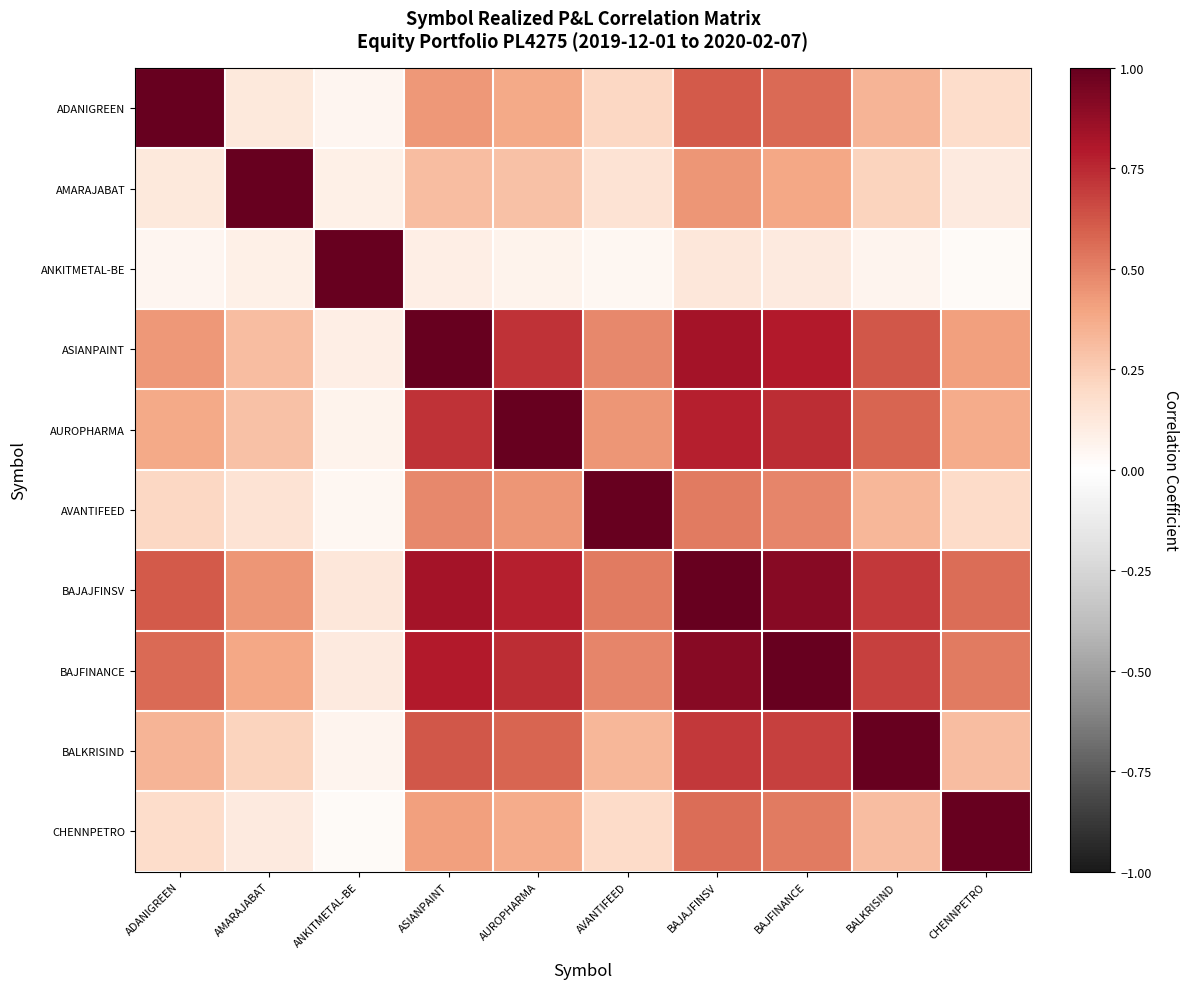

Reading left to right, extract all data points from this chart.

ADANIGREEN: ADANIGREEN=1.0	AMARAJABAT=0.1	ANKITMETAL-BE=0.1	ASIANPAINT=0.4	AUROPHARMA=0.4	AVANTIFEED=0.2	BAJAJFINSV=0.6	BAJFINANCE=0.6	BALKRISIND=0.3	CHENNPETRO=0.2
AMARAJABAT: ADANIGREEN=0.1	AMARAJABAT=1.0	ANKITMETAL-BE=0.1	ASIANPAINT=0.3	AUROPHARMA=0.3	AVANTIFEED=0.1	BAJAJFINSV=0.4	BAJFINANCE=0.4	BALKRISIND=0.2	CHENNPETRO=0.1
ANKITMETAL-BE: ADANIGREEN=0.1	AMARAJABAT=0.1	ANKITMETAL-BE=1.0	ASIANPAINT=0.1	AUROPHARMA=0.1	AVANTIFEED=0.0	BAJAJFINSV=0.1	BAJFINANCE=0.1	BALKRISIND=0.1	CHENNPETRO=0.0
ASIANPAINT: ADANIGREEN=0.4	AMARAJABAT=0.3	ANKITMETAL-BE=0.1	ASIANPAINT=1.0	AUROPHARMA=0.7	AVANTIFEED=0.5	BAJAJFINSV=0.8	BAJFINANCE=0.8	BALKRISIND=0.6	CHENNPETRO=0.4
AUROPHARMA: ADANIGREEN=0.4	AMARAJABAT=0.3	ANKITMETAL-BE=0.1	ASIANPAINT=0.7	AUROPHARMA=1.0	AVANTIFEED=0.4	BAJAJFINSV=0.8	BAJFINANCE=0.7	BALKRISIND=0.6	CHENNPETRO=0.4
AVANTIFEED: ADANIGREEN=0.2	AMARAJABAT=0.1	ANKITMETAL-BE=0.0	ASIANPAINT=0.5	AUROPHARMA=0.4	AVANTIFEED=1.0	BAJAJFINSV=0.5	BAJFINANCE=0.5	BALKRISIND=0.3	CHENNPETRO=0.2
BAJAJFINSV: ADANIGREEN=0.6	AMARAJABAT=0.4	ANKITMETAL-BE=0.1	ASIANPAINT=0.8	AUROPHARMA=0.8	AVANTIFEED=0.5	BAJAJFINSV=1.0	BAJFINANCE=0.9	BALKRISIND=0.7	CHENNPETRO=0.6
BAJFINANCE: ADANIGREEN=0.6	AMARAJABAT=0.4	ANKITMETAL-BE=0.1	ASIANPAINT=0.8	AUROPHARMA=0.7	AVANTIFEED=0.5	BAJAJFINSV=0.9	BAJFINANCE=1.0	BALKRISIND=0.7	CHENNPETRO=0.5
BALKRISIND: ADANIGREEN=0.3	AMARAJABAT=0.2	ANKITMETAL-BE=0.1	ASIANPAINT=0.6	AUROPHARMA=0.6	AVANTIFEED=0.3	BAJAJFINSV=0.7	BAJFINANCE=0.7	BALKRISIND=1.0	CHENNPETRO=0.3
CHENNPETRO: ADANIGREEN=0.2	AMARAJABAT=0.1	ANKITMETAL-BE=0.0	ASIANPAINT=0.4	AUROPHARMA=0.4	AVANTIFEED=0.2	BAJAJFINSV=0.6	BAJFINANCE=0.5	BALKRISIND=0.3	CHENNPETRO=1.0